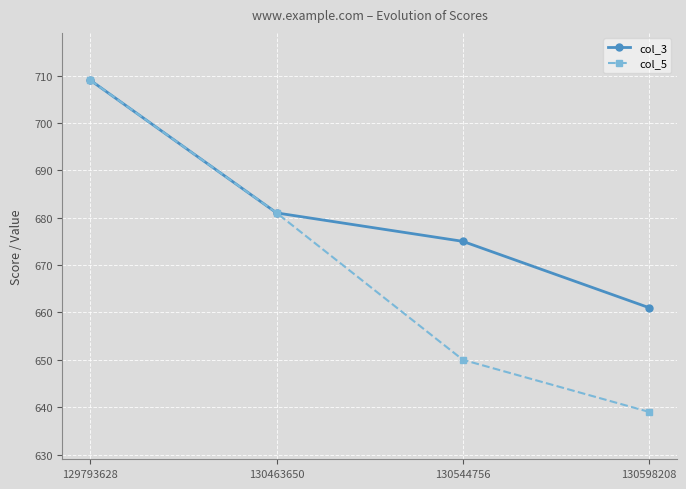

How many data points in col_3 are less than 681?

2